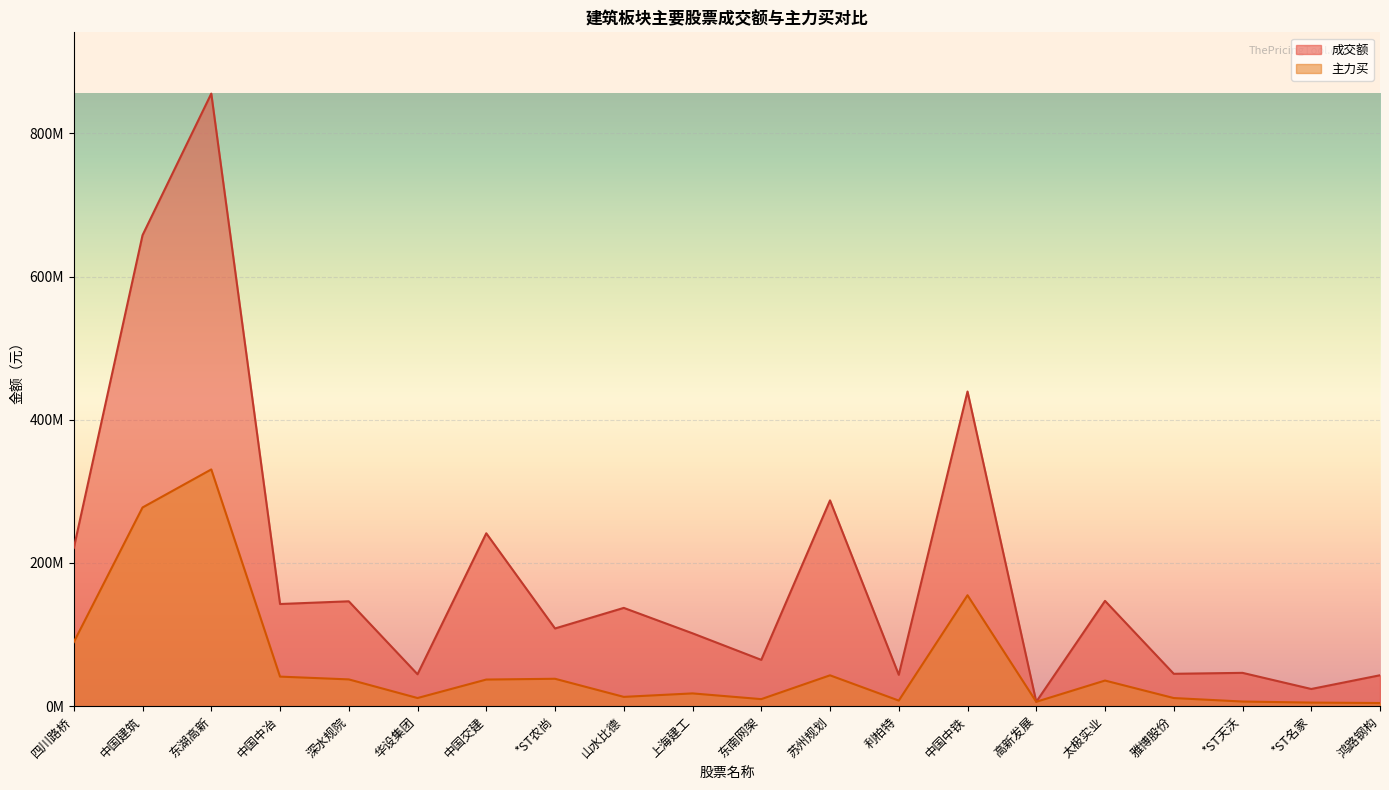

How many values in the 成交额 series are below 137270357?

10